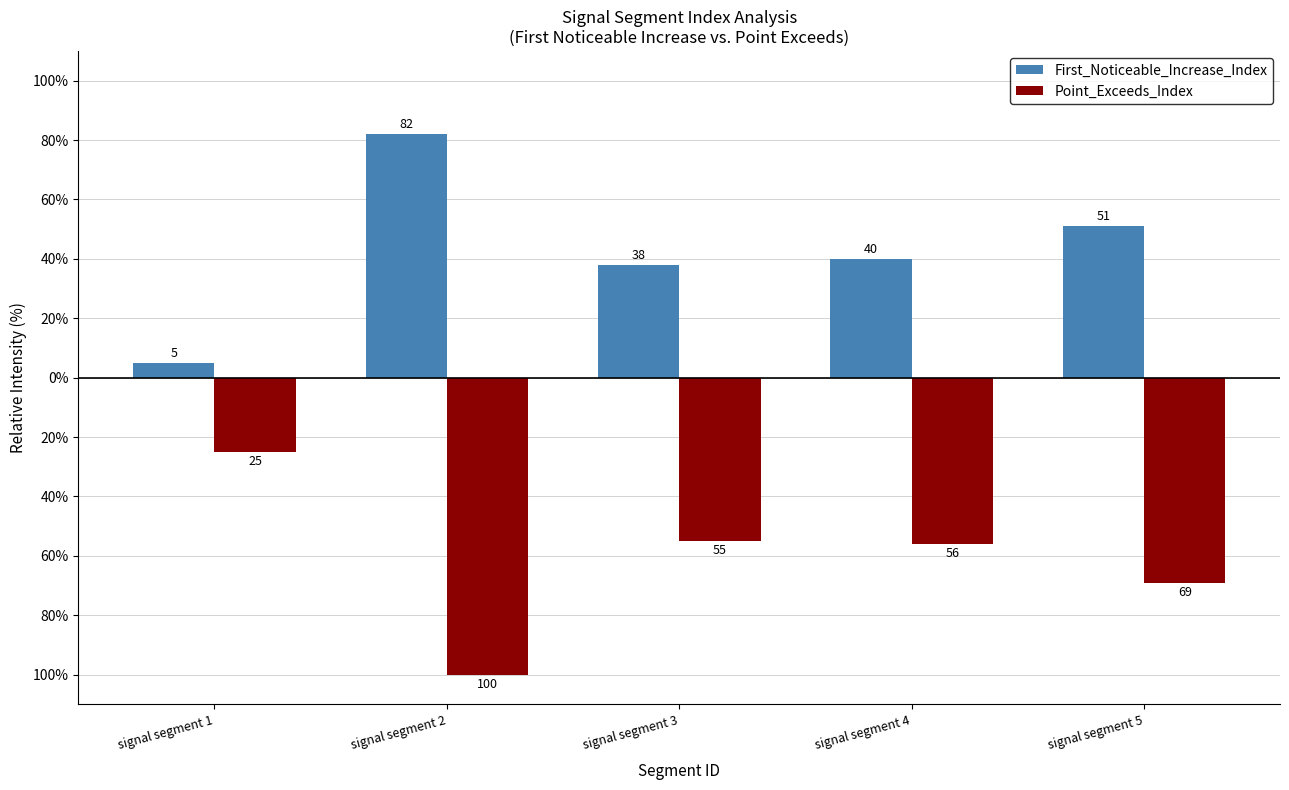

What is the value of the First_Noticeable_Increase_Index bar at the 4th from the left?

40.0